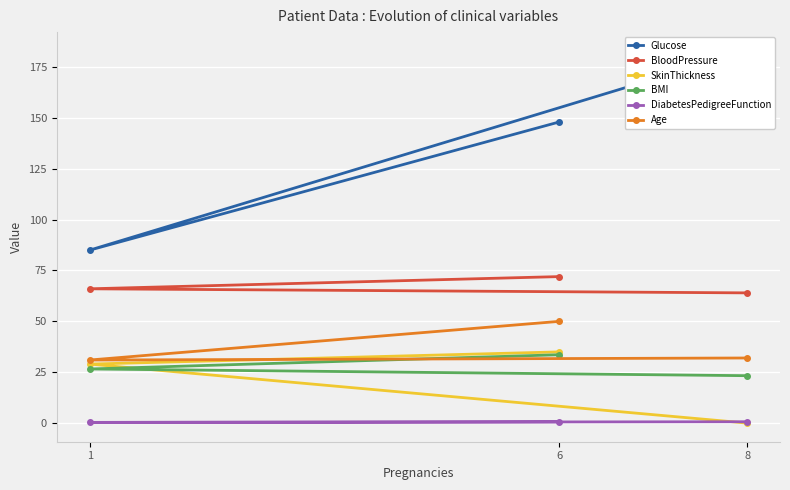

List the series in order of their peak value, lowest first.

DiabetesPedigreeFunction, BMI, SkinThickness, Age, BloodPressure, Glucose